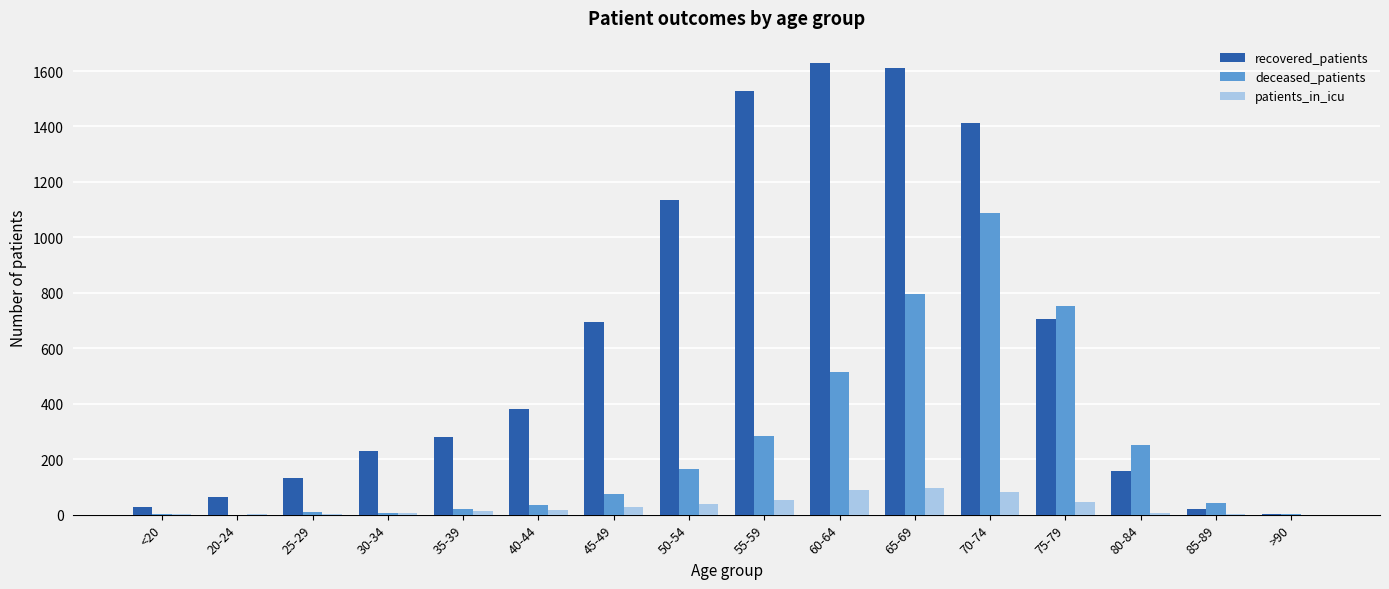

Between 40-44 and >90, which series saw the biggest shift?

recovered_patients